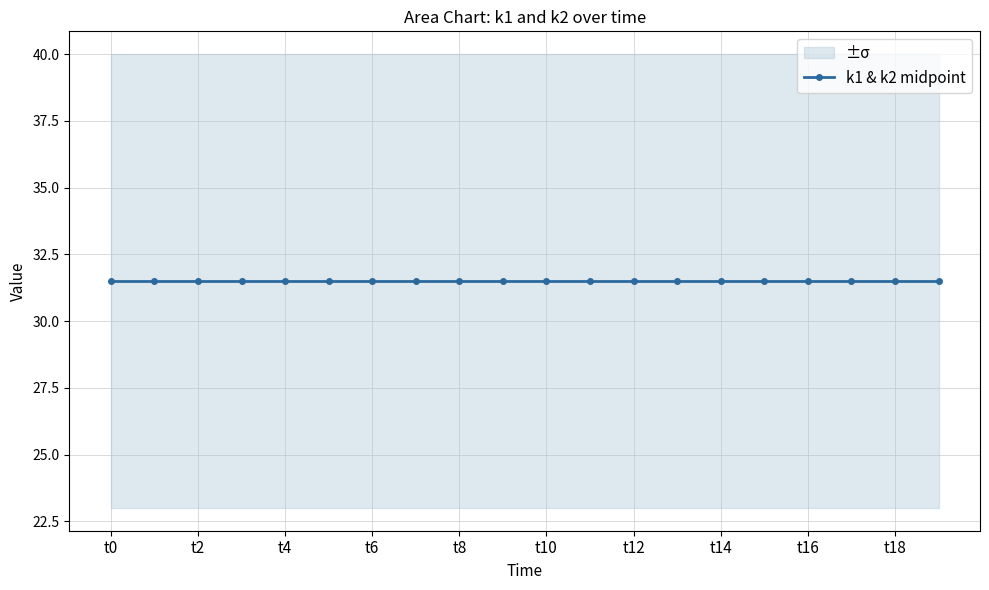

True or false: k1 and k2 intersect in this chart.

False